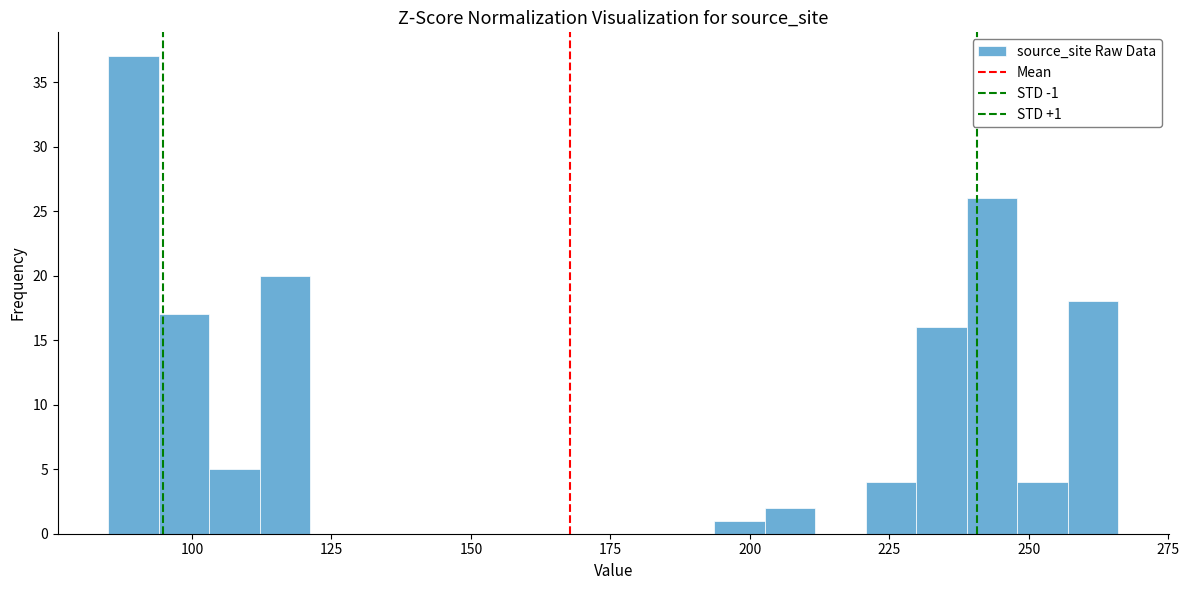

Read against the x-axis, roughly where is the centre of the tallest bar?

90